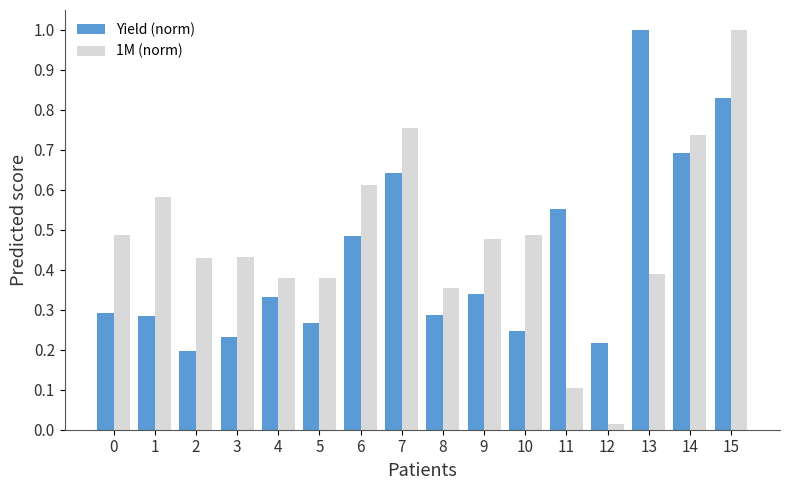

What is the maximum value for 1M (norm)?

1.0